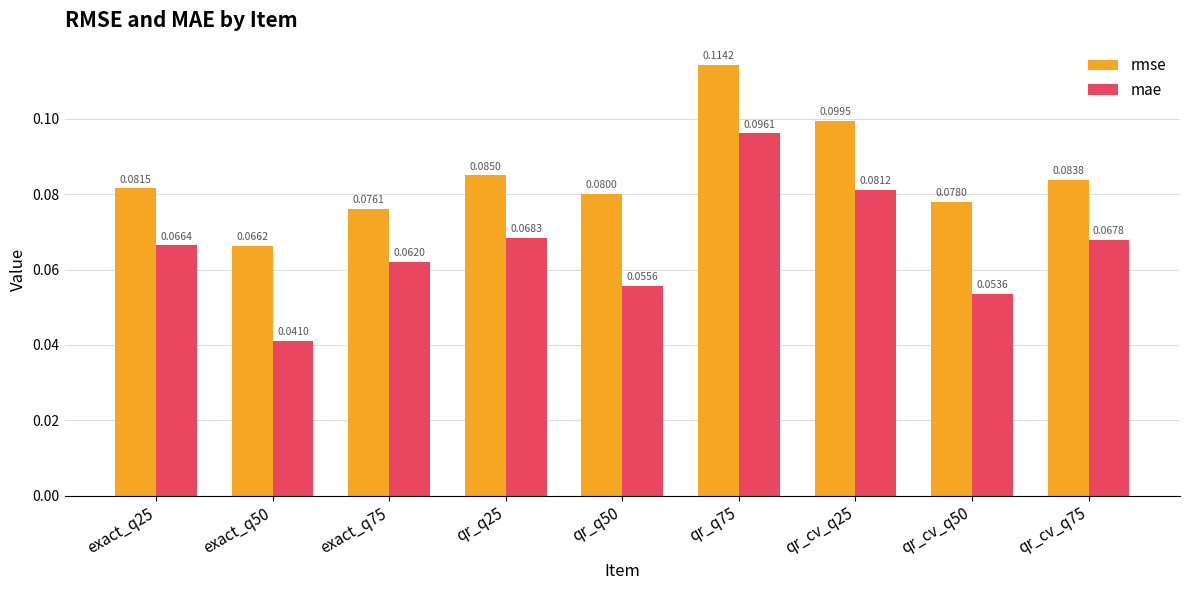

Is the value of rmse at qr_q50 greater than the value of mae at qr_q25?

Yes